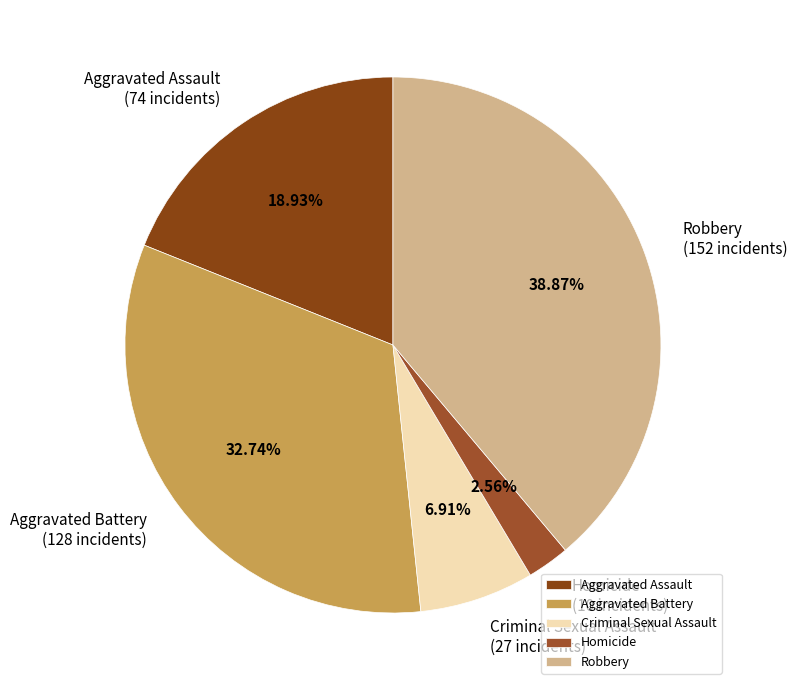

To the nearest percent, what is the combined percentage of Aggravated Battery and Homicide?

35%